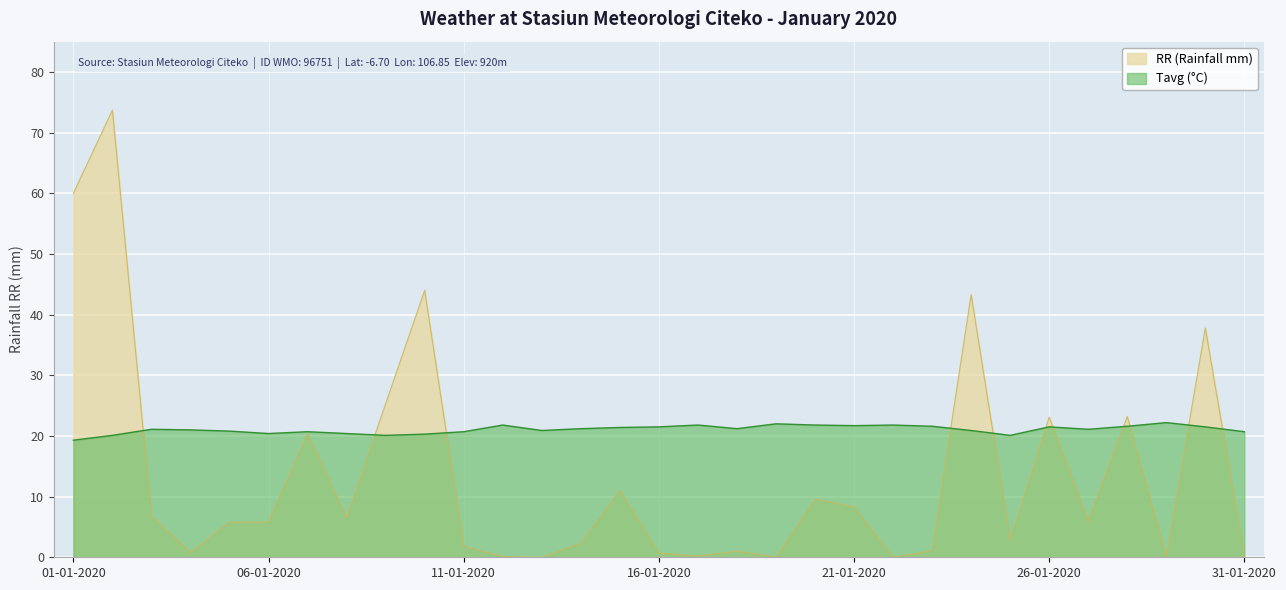

At which category does Tavg (°C) reach its first local peak?

03-01-2020